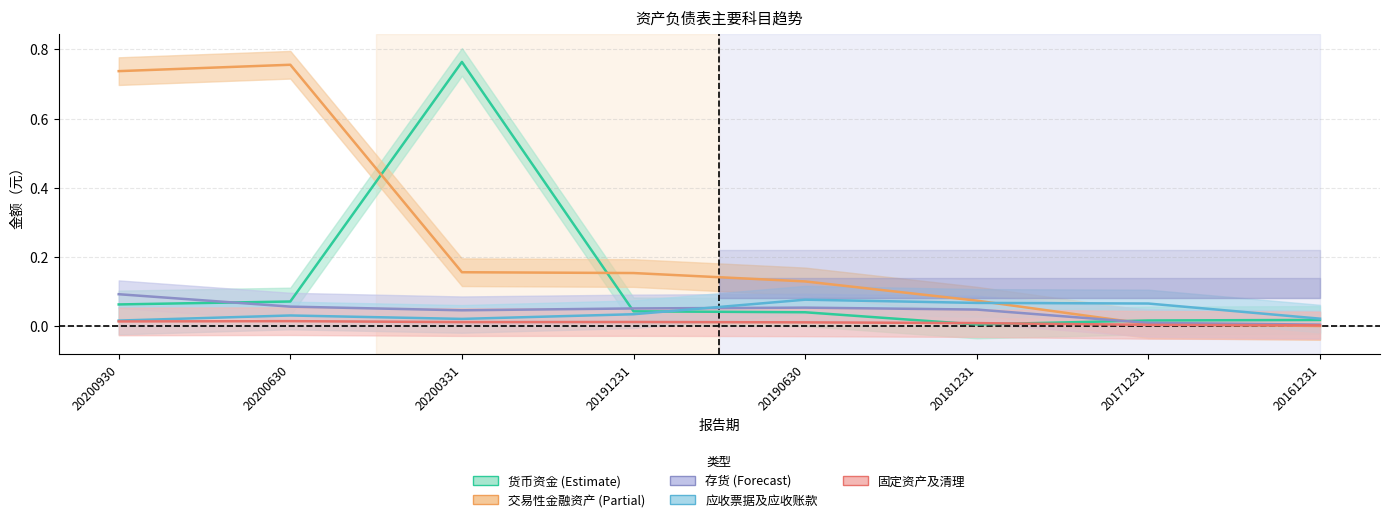

Between which two adjacent categories do 应收票据及应收账款 and 货币资金 first intersect?

20191231 and 20190630